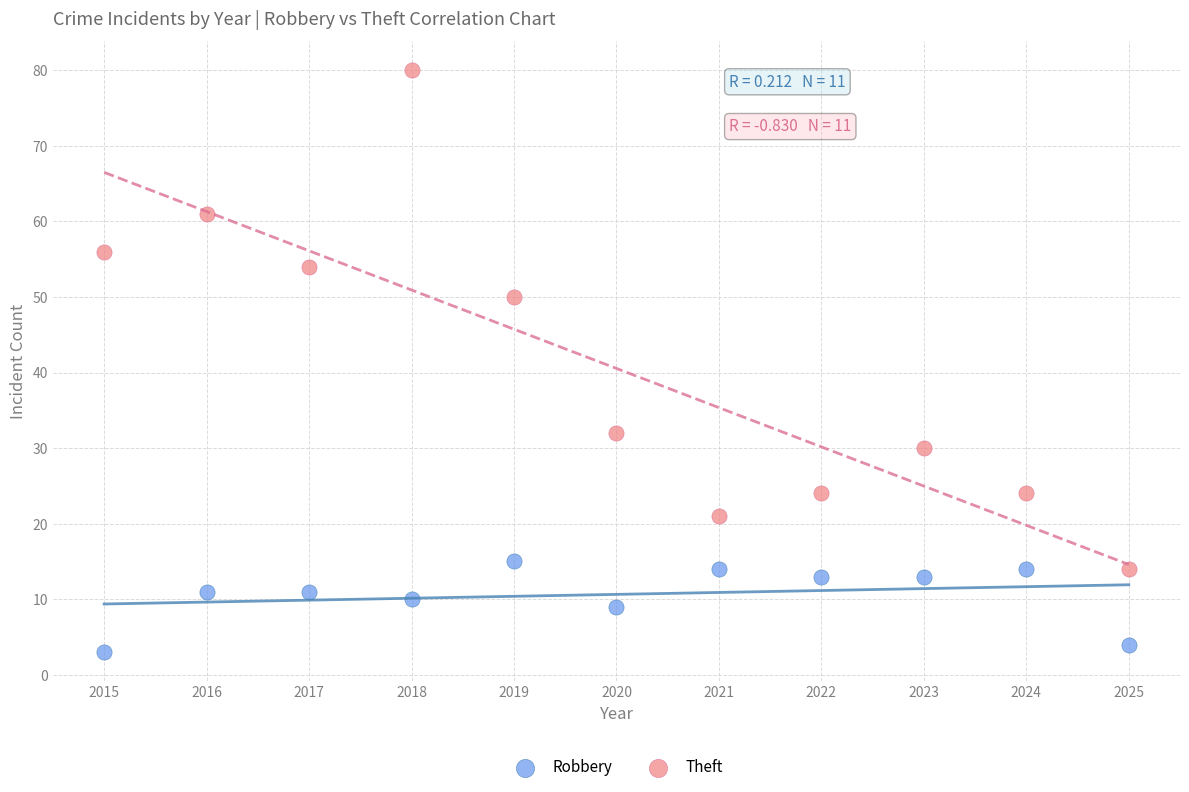

Which series reaches the minimum Y coordinate?

Robbery